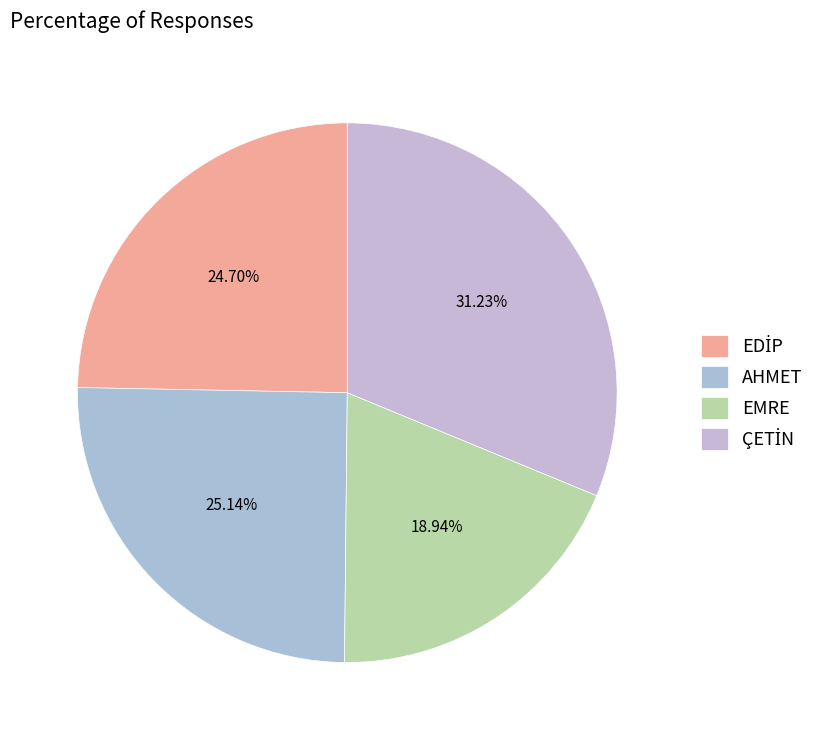

What is the change in value from EDİP to ÇETİN?

+7.4